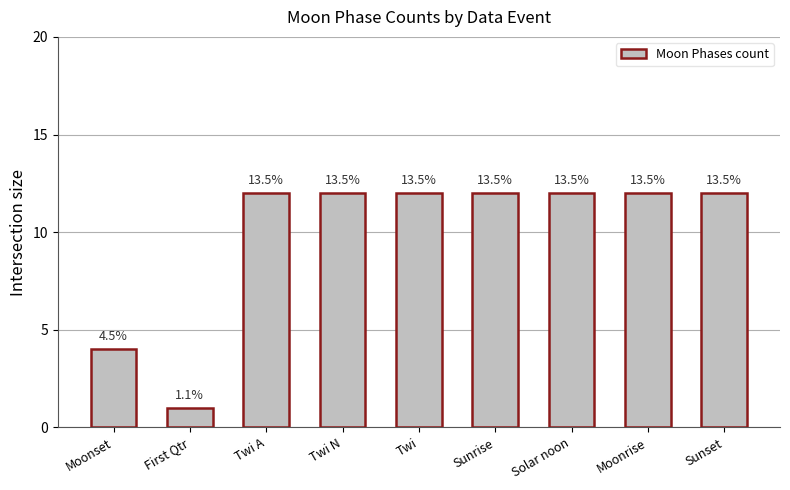

Which has a higher value, Sunset or First Qtr?

Sunset